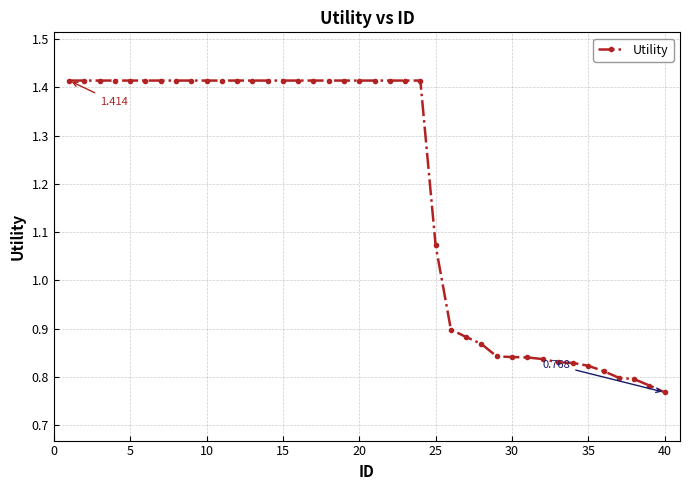

Reading left to right, transcribe all the data shown in this chart.

1.4	1.4	1.4	1.4	1.4	1.4	1.4	1.4	1.4	1.4	1.4	1.4	1.4	1.4	1.4	1.4	1.4	1.4	1.4	1.4	1.4	1.4	1.4	1.4	1.1	0.9	0.9	0.9	0.8	0.8	0.8	0.8	0.8	0.8	0.8	0.8	0.8	0.8	0.8	0.8